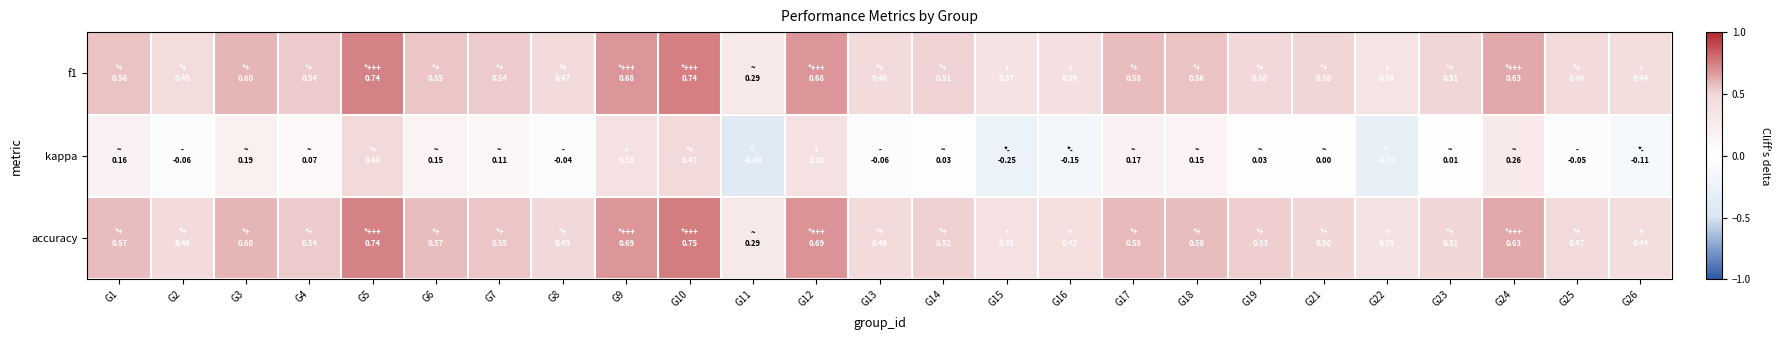

What is the total value across all series at G6?

1.3